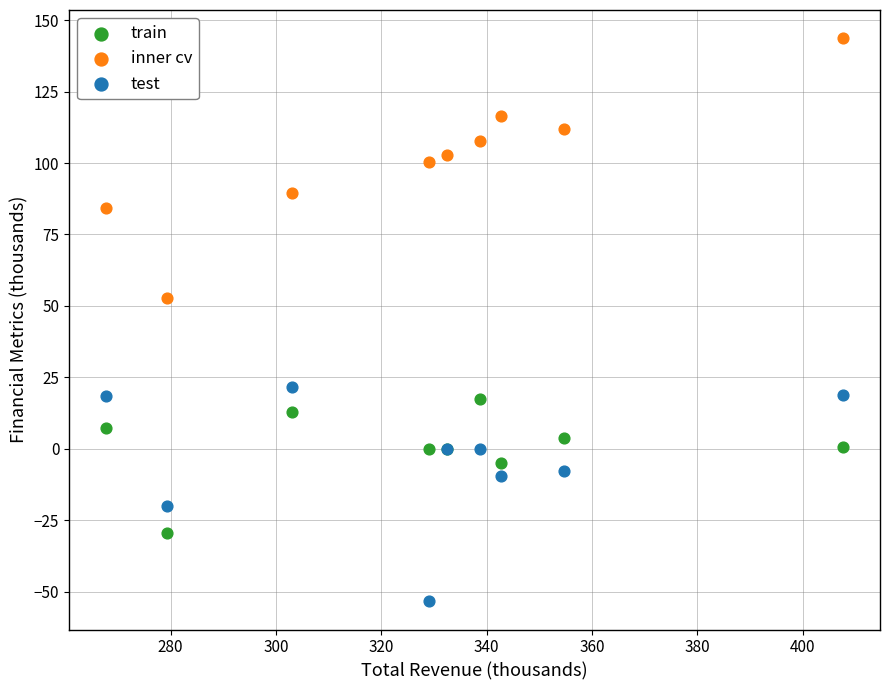

What is the X range (max minus min) for the scatter plot?

140.0